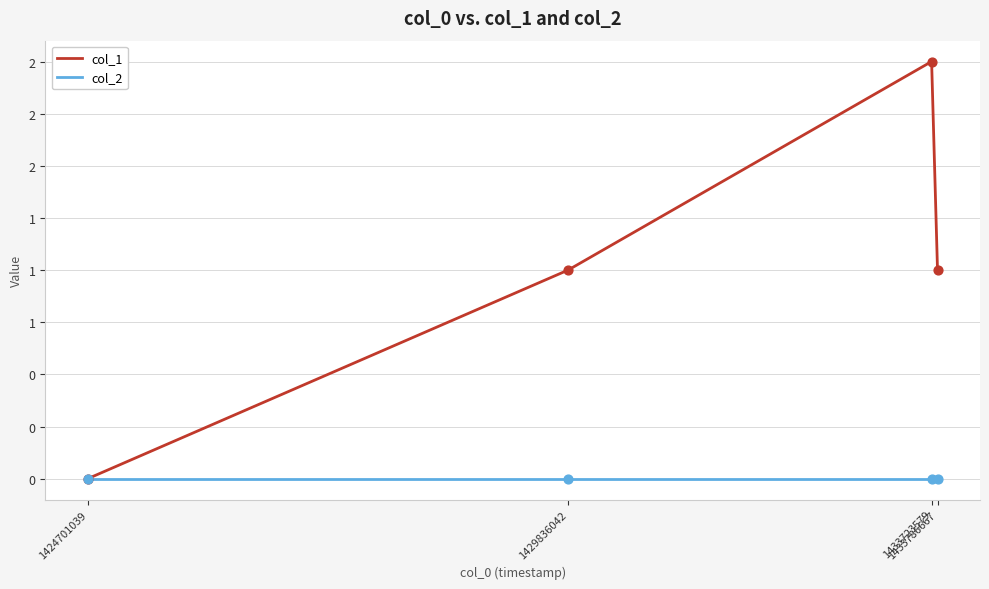

Is this an area chart (filled region under the line)?

No